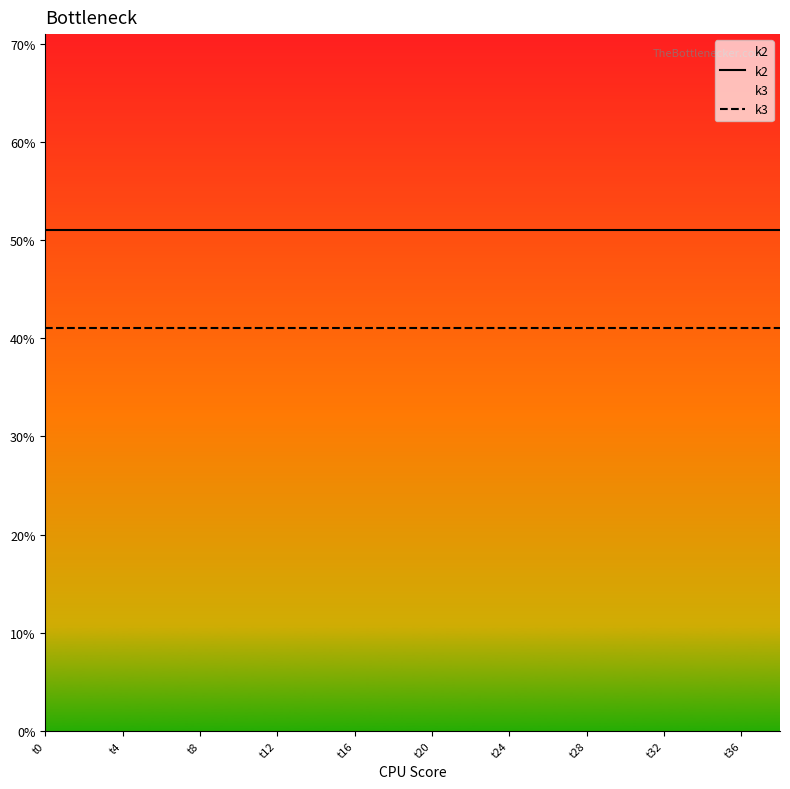

The value of k2 at 19 is 51. True or false?

True